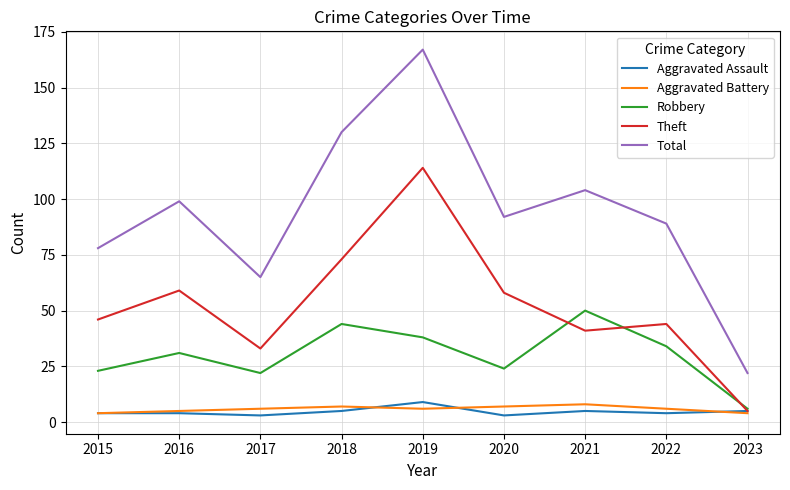

In Robbery, how many points are lower than both neighbors (excluding endpoints)?

2